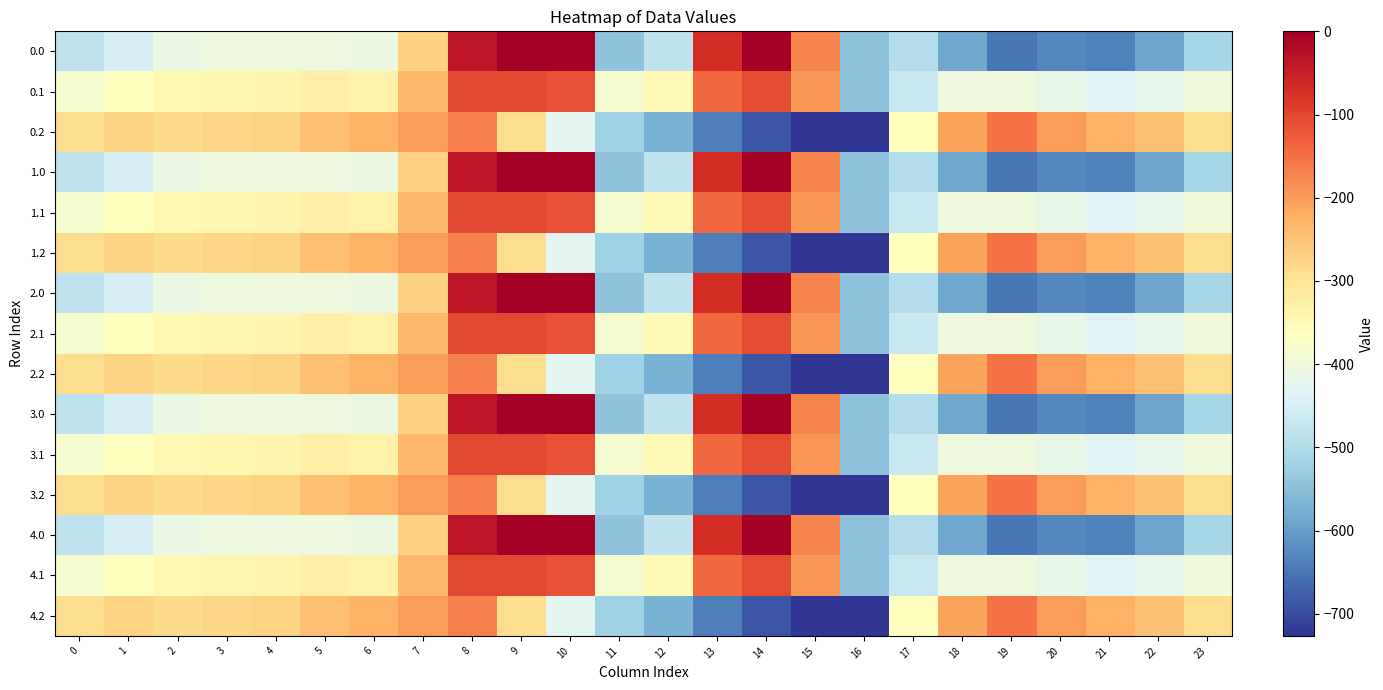

What is the minimum value shown in the chart?

-726.6